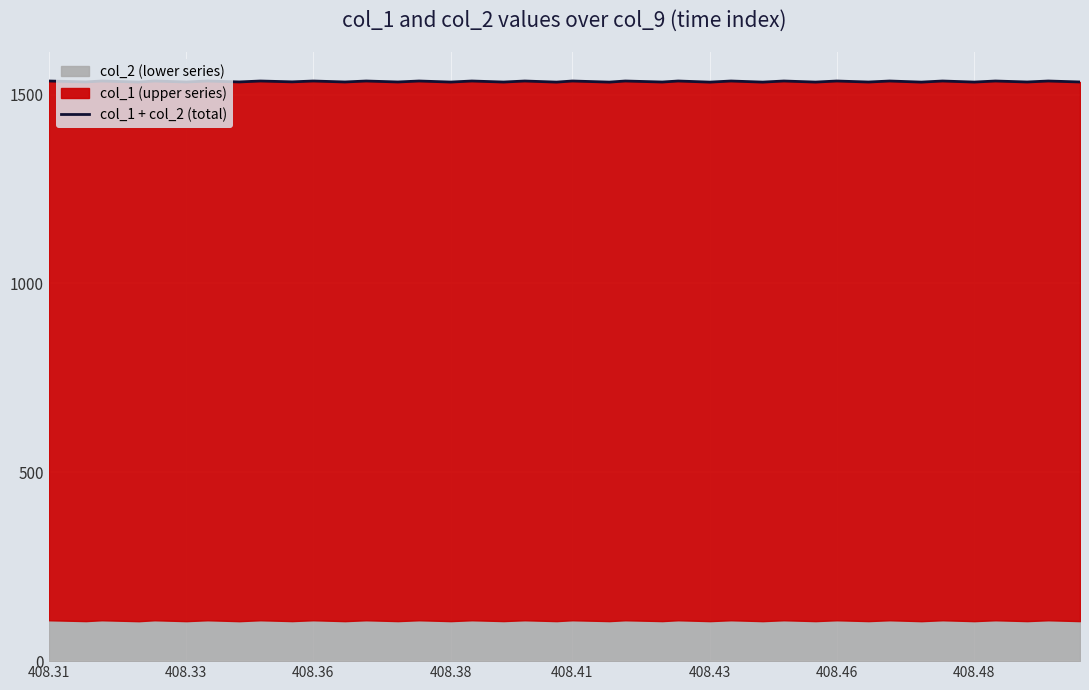

What is the maximum value shown in the chart?

1535.8